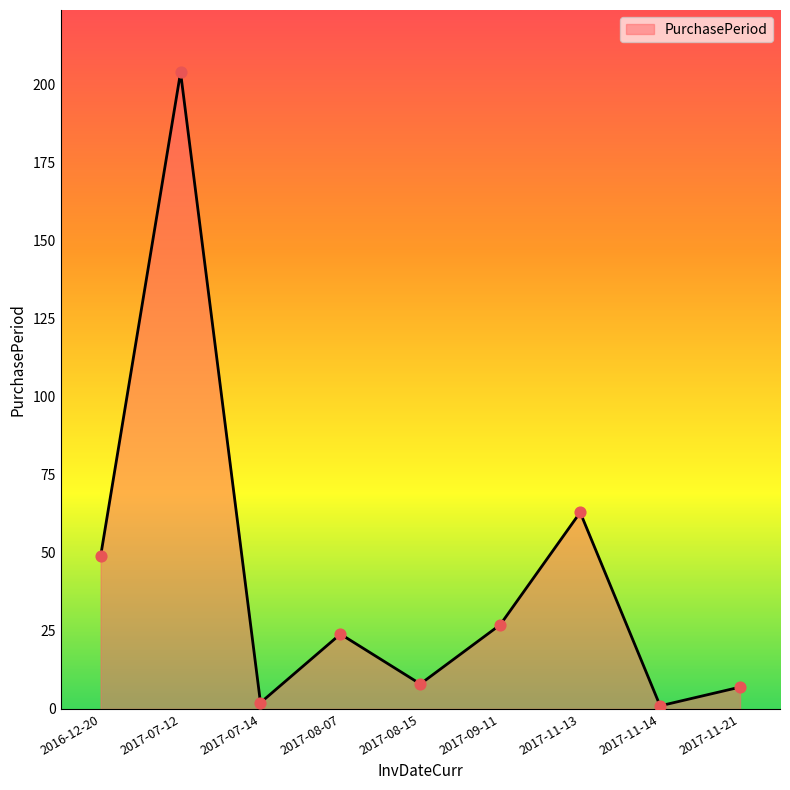

Which has a higher value, 2017-07-14 or 2017-11-21?

2017-11-21